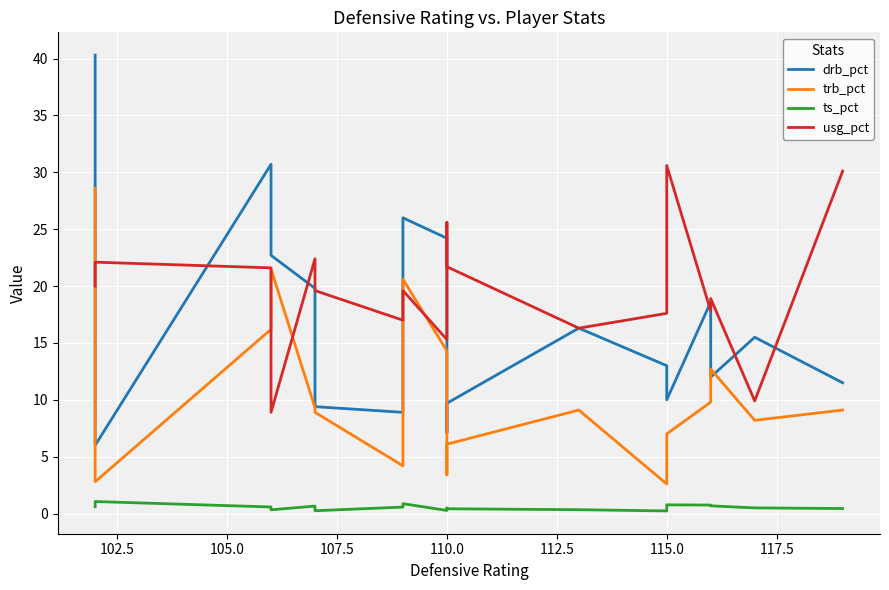

Rank the series by their maximum value, from highest to lowest.

drb_pct, usg_pct, trb_pct, ts_pct